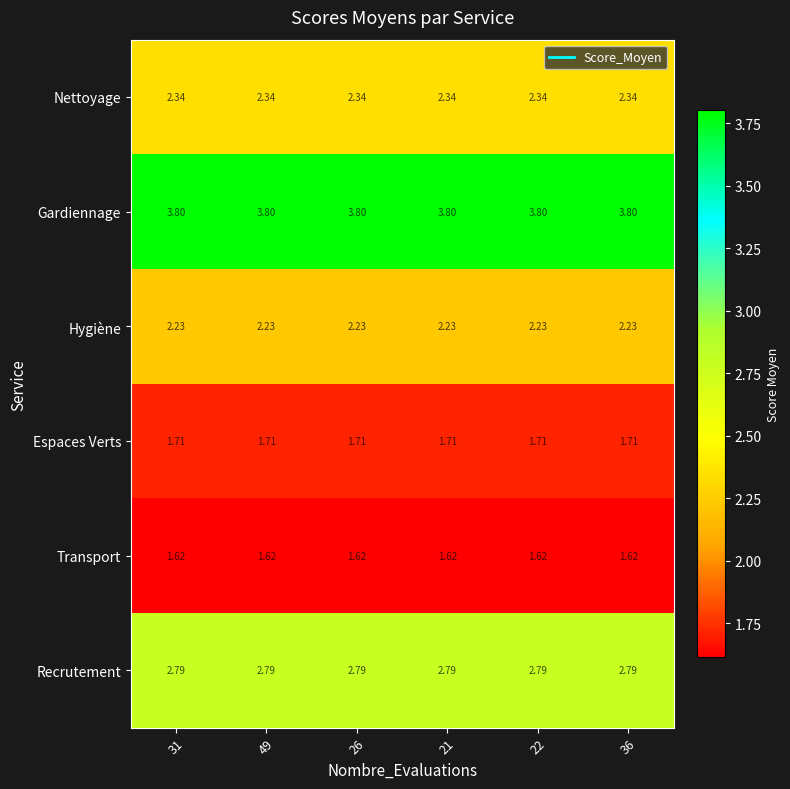

Is the value of Hygiène at 36 greater than the value of Espaces Verts at 31?

Yes